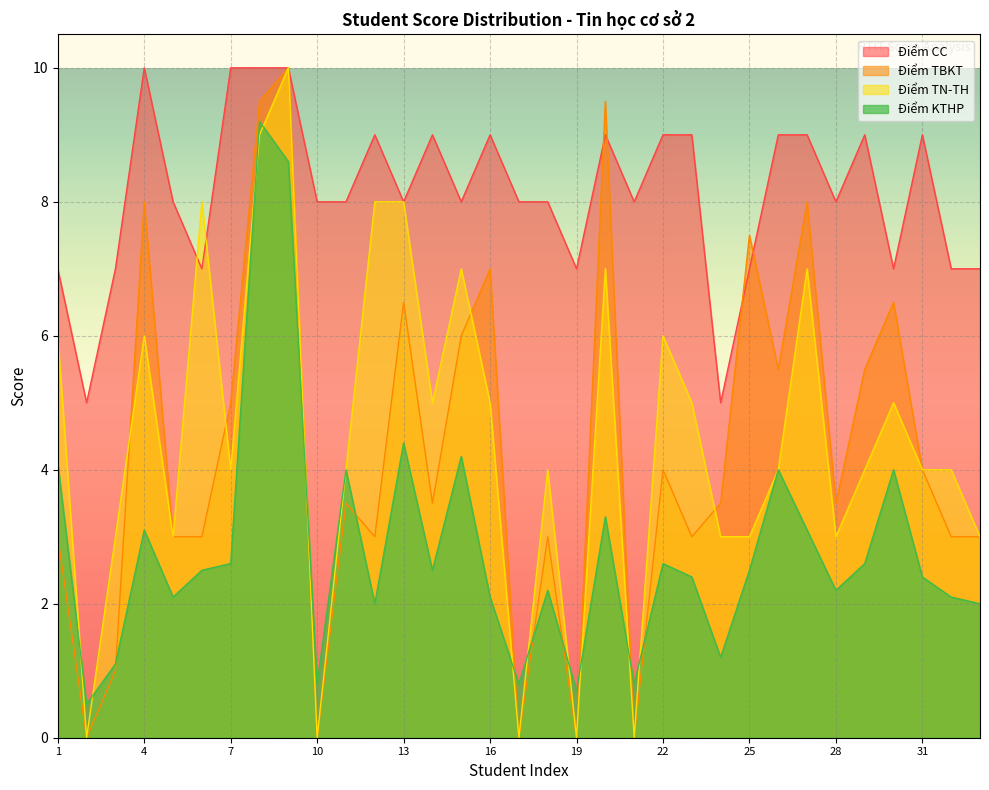

Reading left to right, what are all the values shown in this chart?

Điểm CC: 1=7.0	2=5.0	3=7.0	4=10.0	5=8.0	6=7.0	7=10.0	8=10.0	9=10.0	10=8.0	11=8.0	12=9.0	13=8.0	14=9.0	15=8.0	16=9.0	17=8.0	18=8.0	19=7.0	20=9.0	21=8.0	22=9.0	23=9.0	24=5.0	25=7.0	26=9.0	27=9.0	28=8.0	29=9.0	30=7.0	31=9.0	32=7.0	33=7.0
Điểm TBKT: 1=3.0	2=0.0	3=1.0	4=8.0	5=3.0	6=3.0	7=5.0	8=9.5	9=10.0	10=0.0	11=3.5	12=3.0	13=6.5	14=3.5	15=6.0	16=7.0	17=0.0	18=3.0	19=0.0	20=9.5	21=0.0	22=4.0	23=3.0	24=3.5	25=7.5	26=5.5	27=8.0	28=3.5	29=5.5	30=6.5	31=4.0	32=3.0	33=3.0
Điểm TN-TH: 1=6.0	2=0.0	3=3.0	4=6.0	5=3.0	6=8.0	7=4.0	8=9.0	9=10.0	10=0.0	11=4.0	12=8.0	13=8.0	14=5.0	15=7.0	16=5.0	17=0.0	18=4.0	19=0.0	20=7.0	21=0.0	22=6.0	23=5.0	24=3.0	25=3.0	26=4.0	27=7.0	28=3.0	29=4.0	30=5.0	31=4.0	32=4.0	33=3.0
Điểm KTHP: 1=4.1	2=0.5	3=1.1	4=3.1	5=2.1	6=2.5	7=2.6	8=9.2	9=8.6	10=0.8	11=4.0	12=2.0	13=4.4	14=2.5	15=4.2	16=2.1	17=0.8	18=2.2	19=0.7	20=3.3	21=0.8	22=2.6	23=2.4	24=1.2	25=2.5	26=4.0	27=3.1	28=2.2	29=2.6	30=4.0	31=2.4	32=2.1	33=2.0